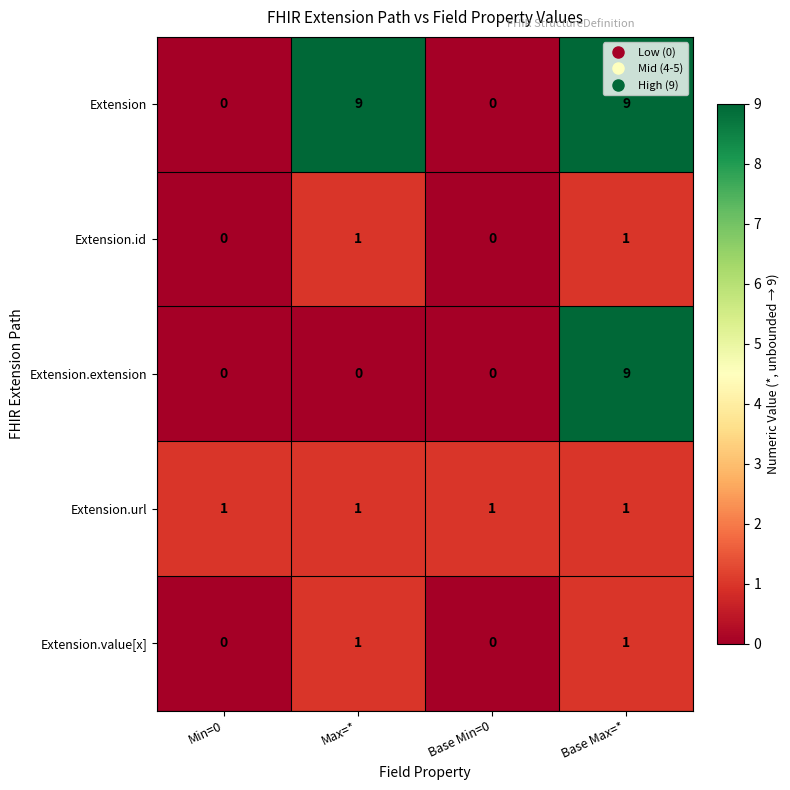

What is the total value across all series at Min=0?

1